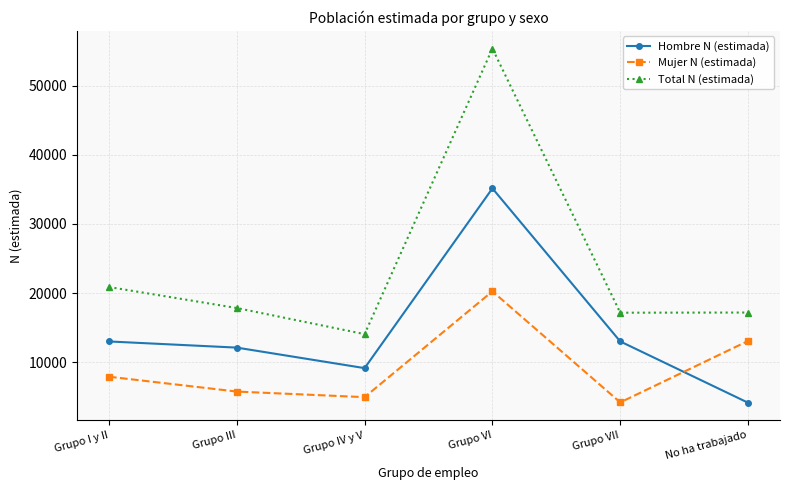

At which category is the sum across all series the highest?

Grupo VI